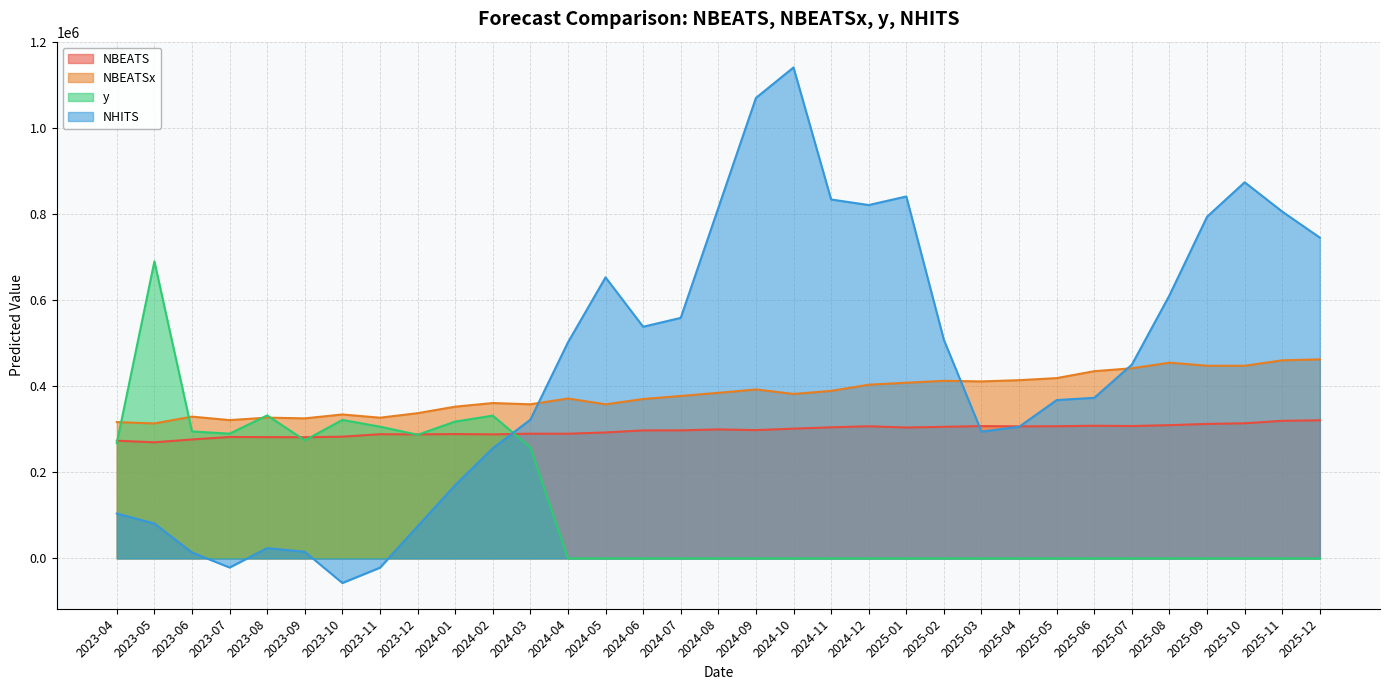

What is the label of the 14th point from the left?

2024-05